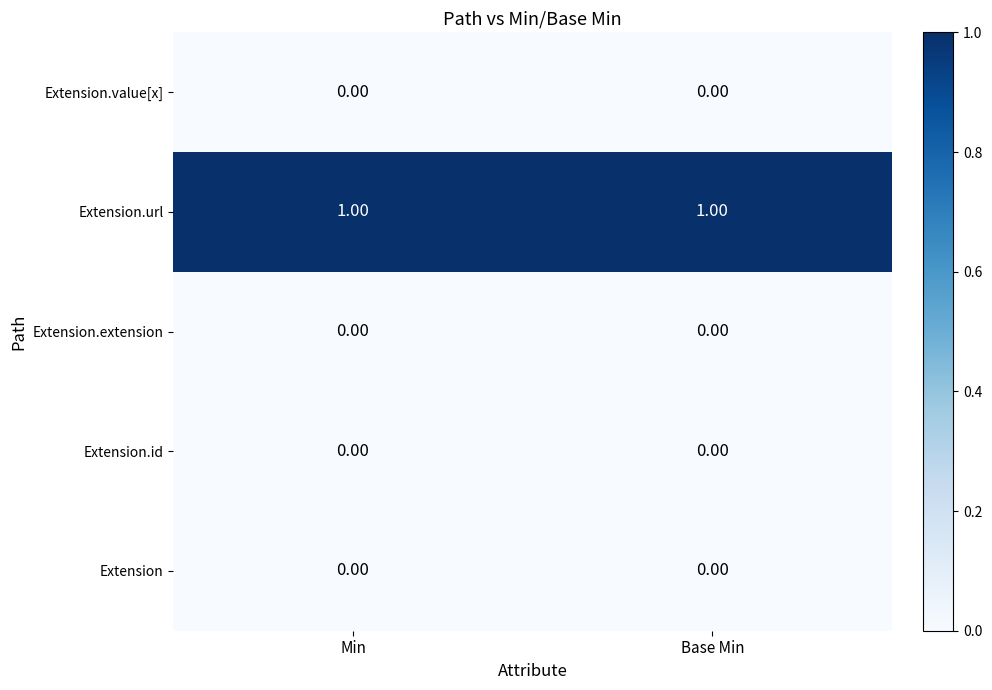

Which series has the largest total across all categories?

Extension.url